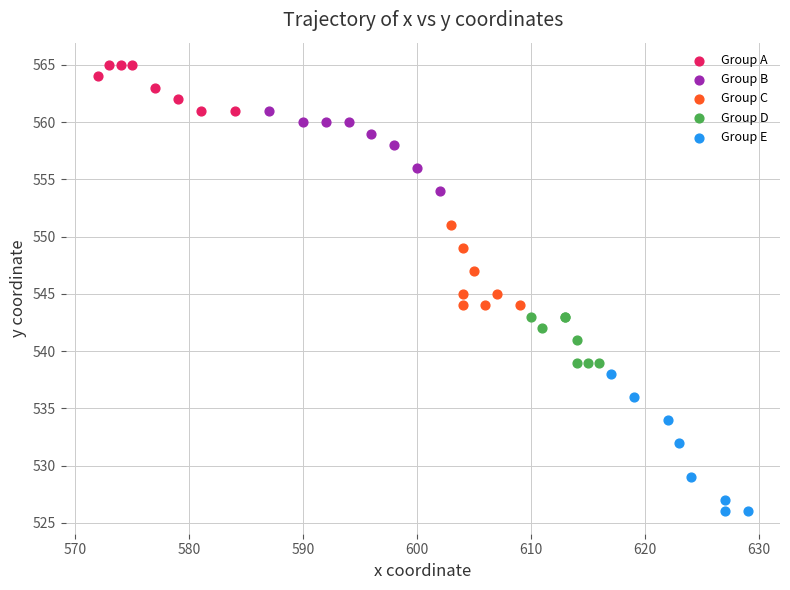

Which series contains the highest Y value?

Group A